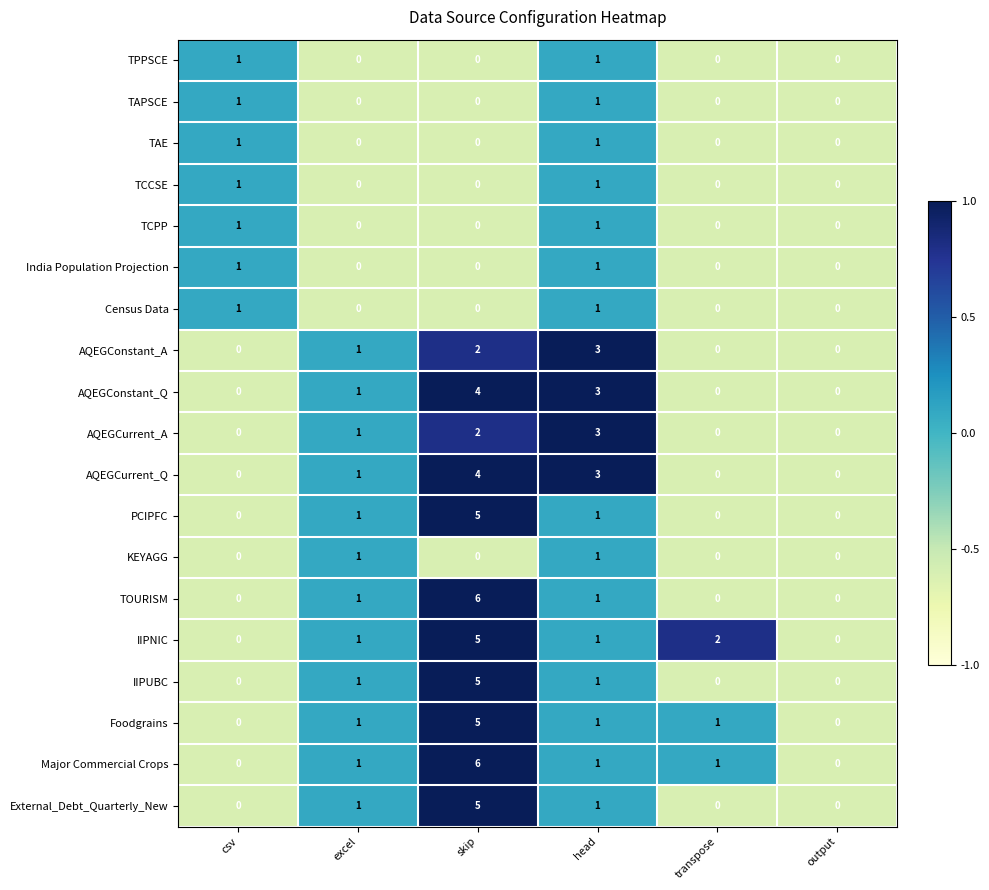

True or false: IIPUBC has a value of 0 at output.

True